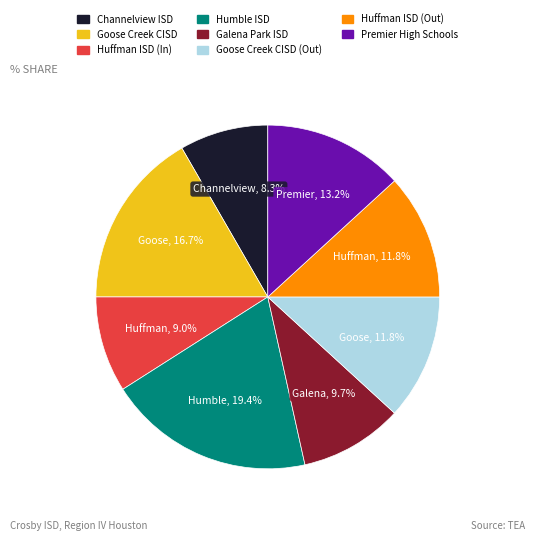

Does any single category account for the majority?

No